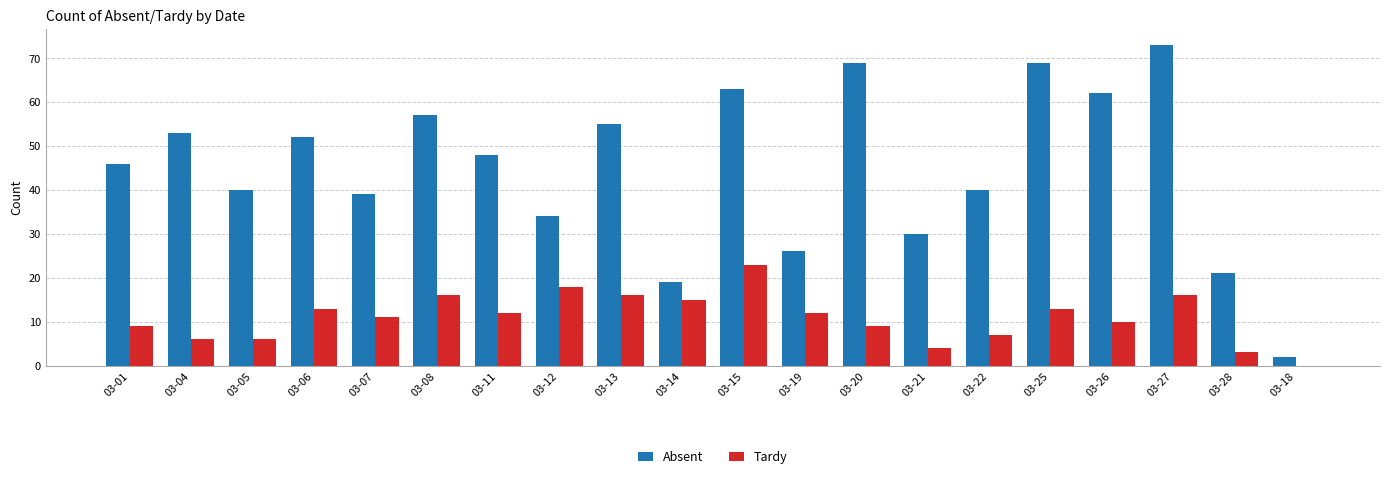

Is the value of Absent at 03-20 greater than the value of Tardy at 03-18?

Yes